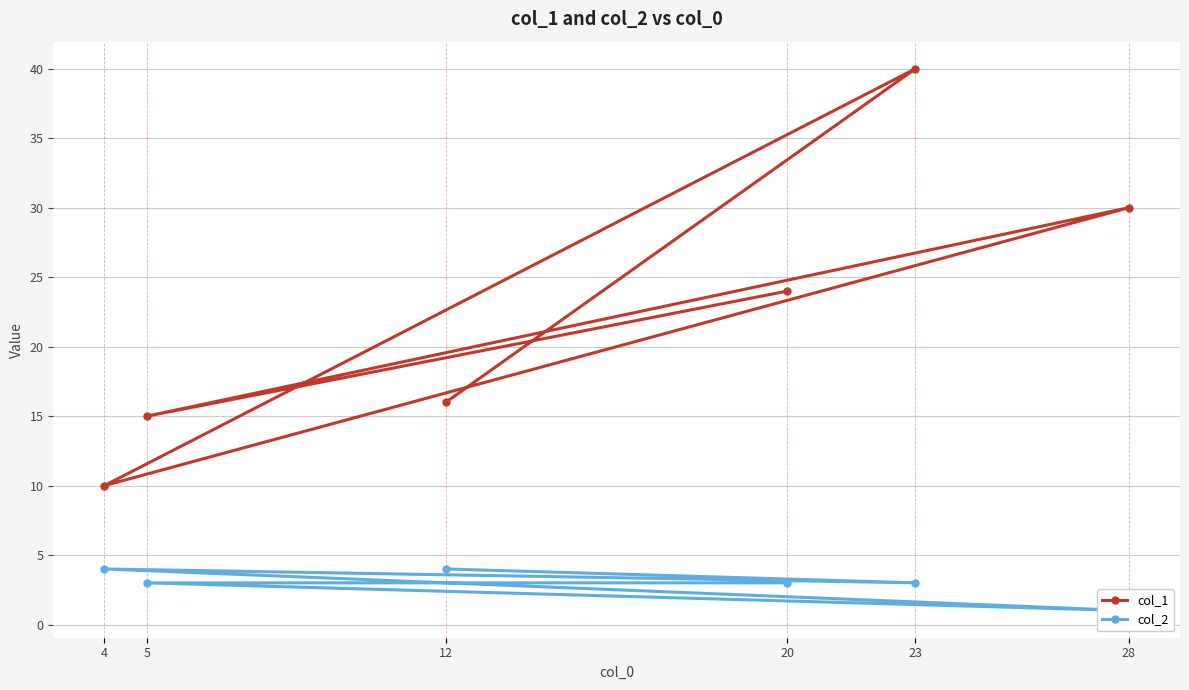

True or false: col_1 and col_2 cross at least once.

False